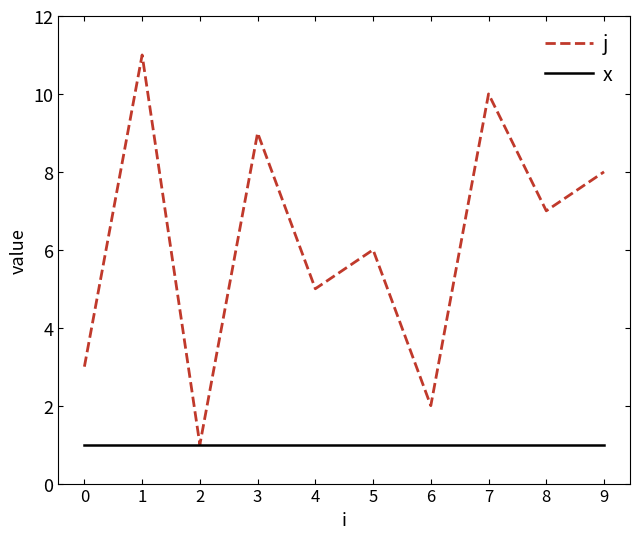

Which series has the largest range (max minus min)?

j